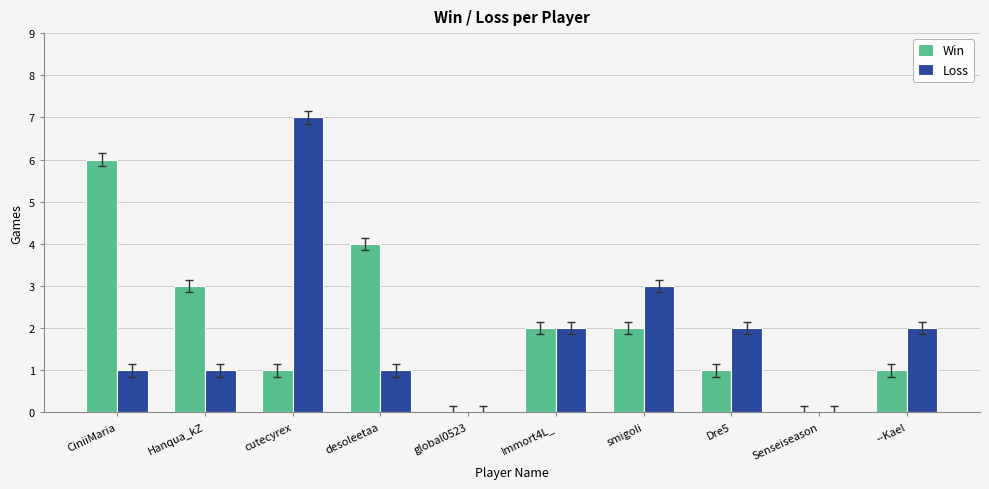

What is the difference between the Loss values at Dre5 and smigoli?

1